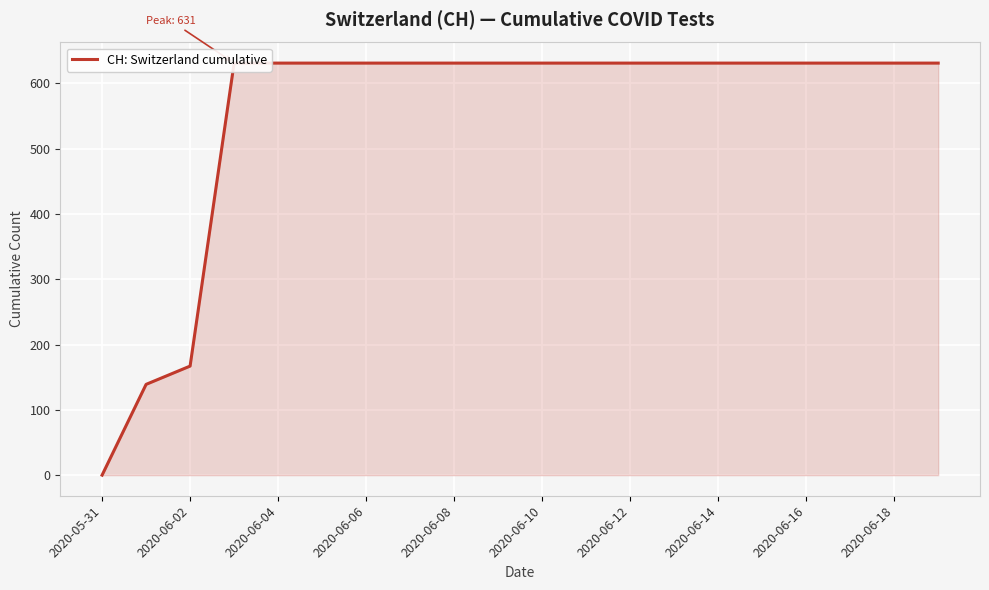

Reading right to left, list all the values displayed in this chart.

631	631	631	631	631	631	631	631	631	631	631	631	631	631	631	631	631	167	139	0